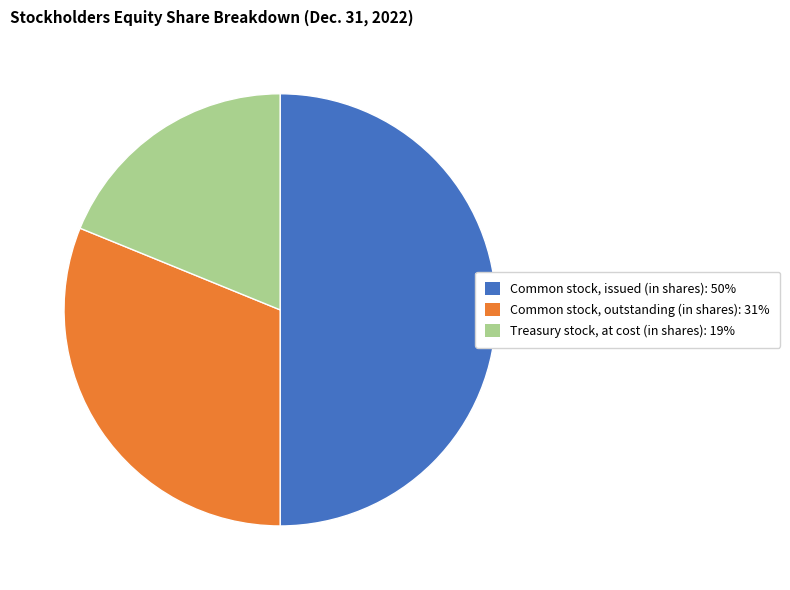

Do Common stock, outstanding (in shares): 31% and Common stock, issued (in shares): 50% together represent more than half of the pie?

Yes